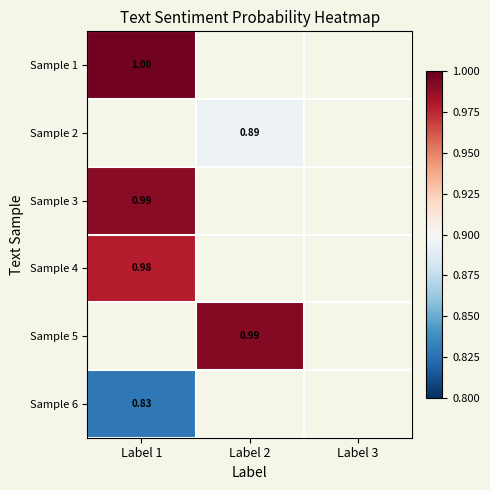

Count the number of categories in the chart.

3